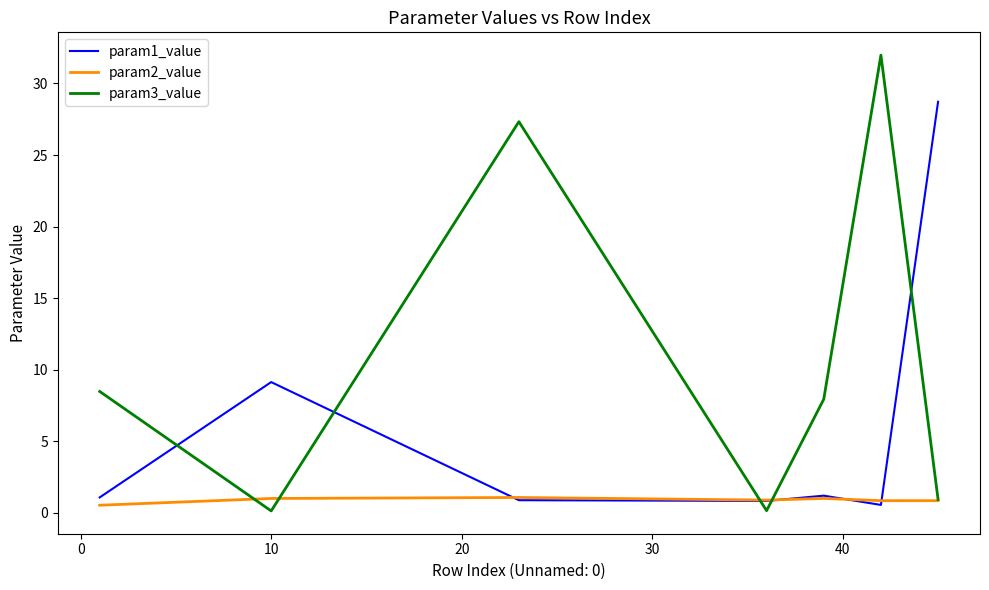

What is the difference between the second highest and second lowest values in the param2_value series?

0.2